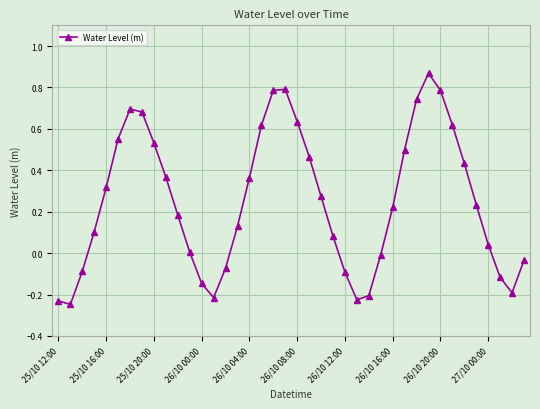

True or false: there are more than 2 points higher than both neighbors.

True